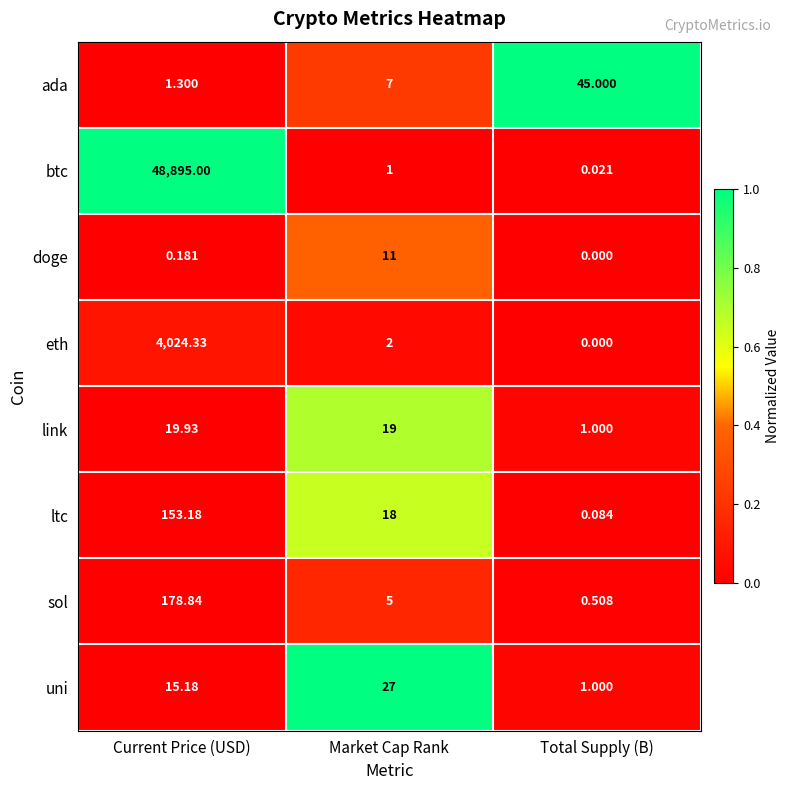

At which category is the sum across all series the highest?

Current Price (USD)